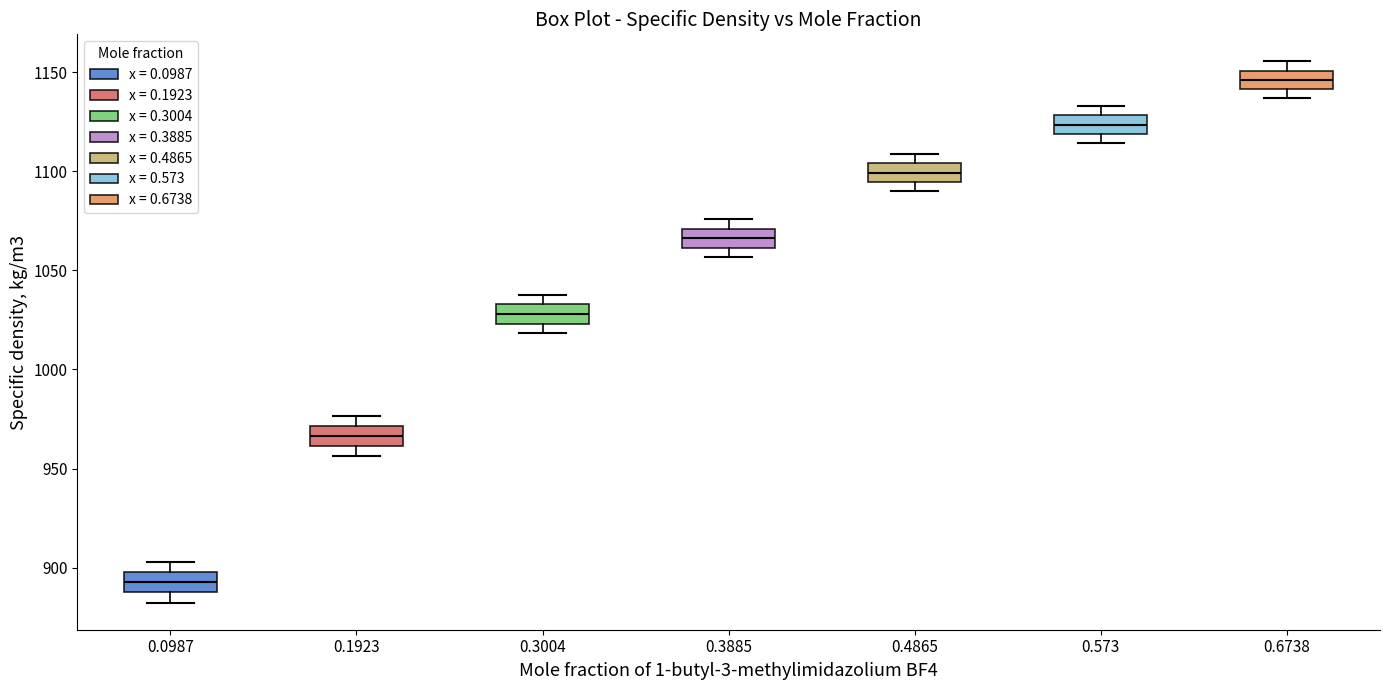

Reading left to right, transcribe this box plot: for each box, give where its median line is, the range the box spans, and where its two whiskers end, as read against the y-axis. The values are not printed on the chart, so give them approximately, as read against the axis.

0.0987: median 895, box 890 to 900, whiskers 880 to 905
0.1923: median 965, box 960 to 970, whiskers 955 to 975
0.3004: median 1030, box 1025 to 1035, whiskers 1020 to 1040
0.3885: median 1065, box 1060 to 1070, whiskers 1055 to 1075
0.4865: median 1100, box 1095 to 1105, whiskers 1090 to 1110
0.573: median 1125, box 1120 to 1130, whiskers 1115 to 1135
0.6738: median 1145, box 1140 to 1150, whiskers 1135 to 1155